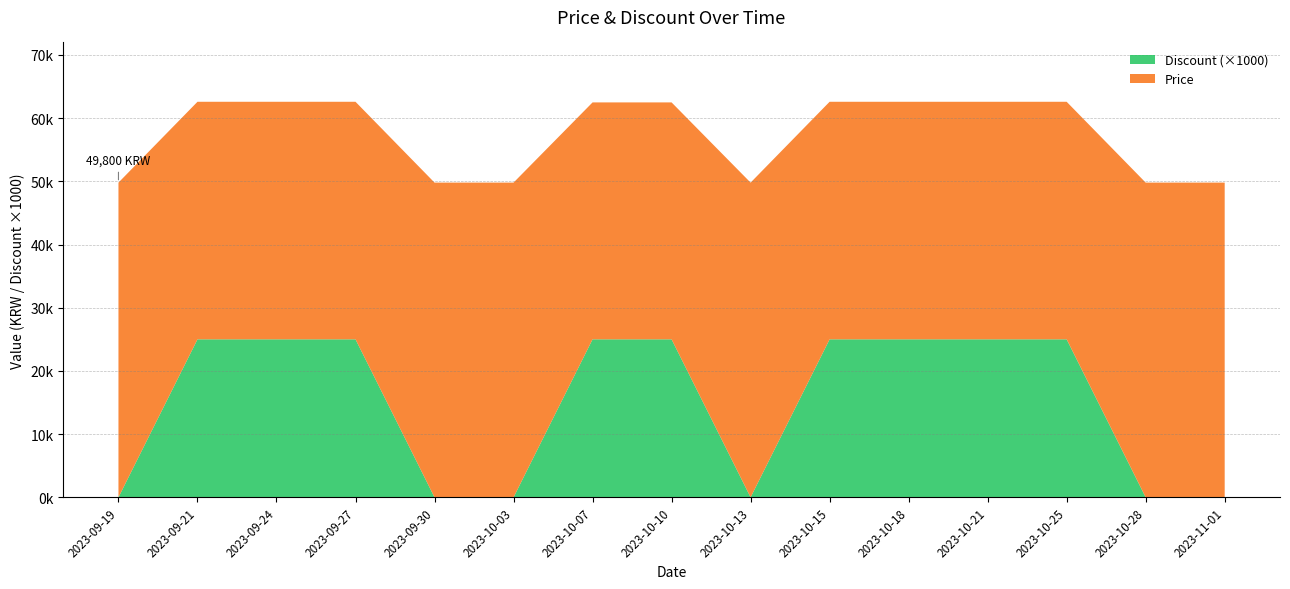

Reading right to left, what are all the values shown in this chart?

Price: 2023-11-01=49800	2023-10-28=49800	2023-10-25=37590	2023-10-21=37590	2023-10-18=37590	2023-10-15=37590	2023-10-13=49800	2023-10-10=37490	2023-10-07=37490	2023-10-03=49800	2023-09-30=49800	2023-09-27=37590	2023-09-24=37590	2023-09-21=37590	2023-09-19=49800
Discount: 2023-11-01=0	2023-10-28=0	2023-10-25=25	2023-10-21=25	2023-10-18=25	2023-10-15=25	2023-10-13=0	2023-10-10=25	2023-10-07=25	2023-10-03=0	2023-09-30=0	2023-09-27=25	2023-09-24=25	2023-09-21=25	2023-09-19=0